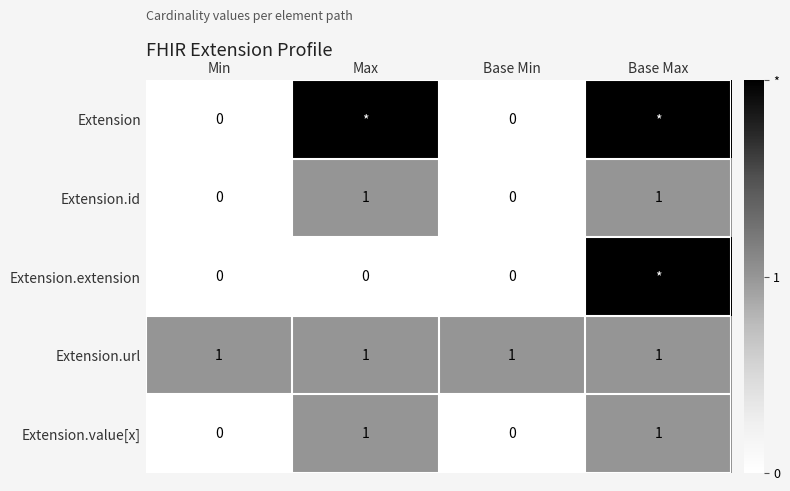

Which series has the largest total across all categories?

Extension